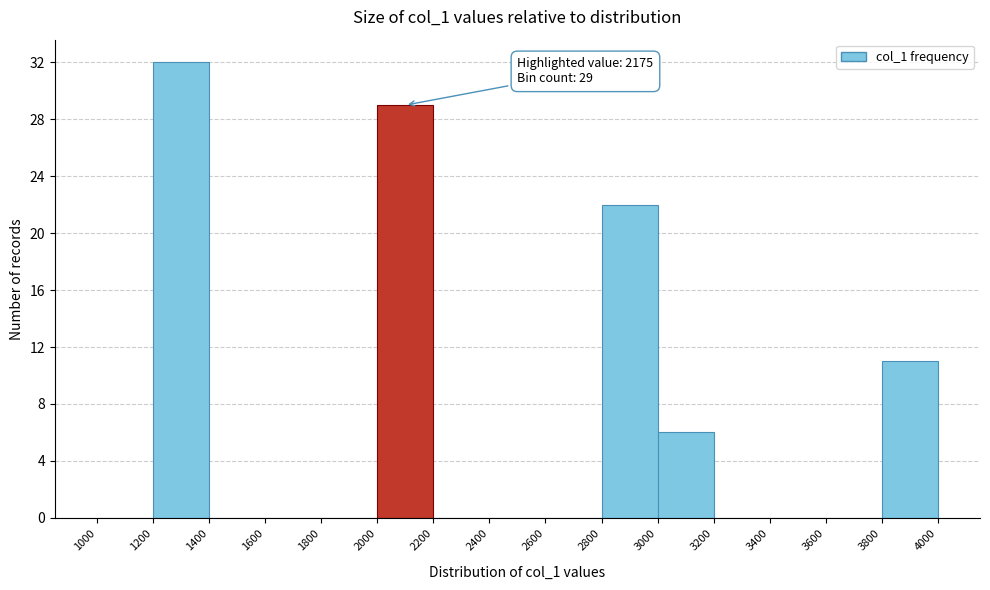

Which range on the x-axis has the tallest bar?

1200 to 1400